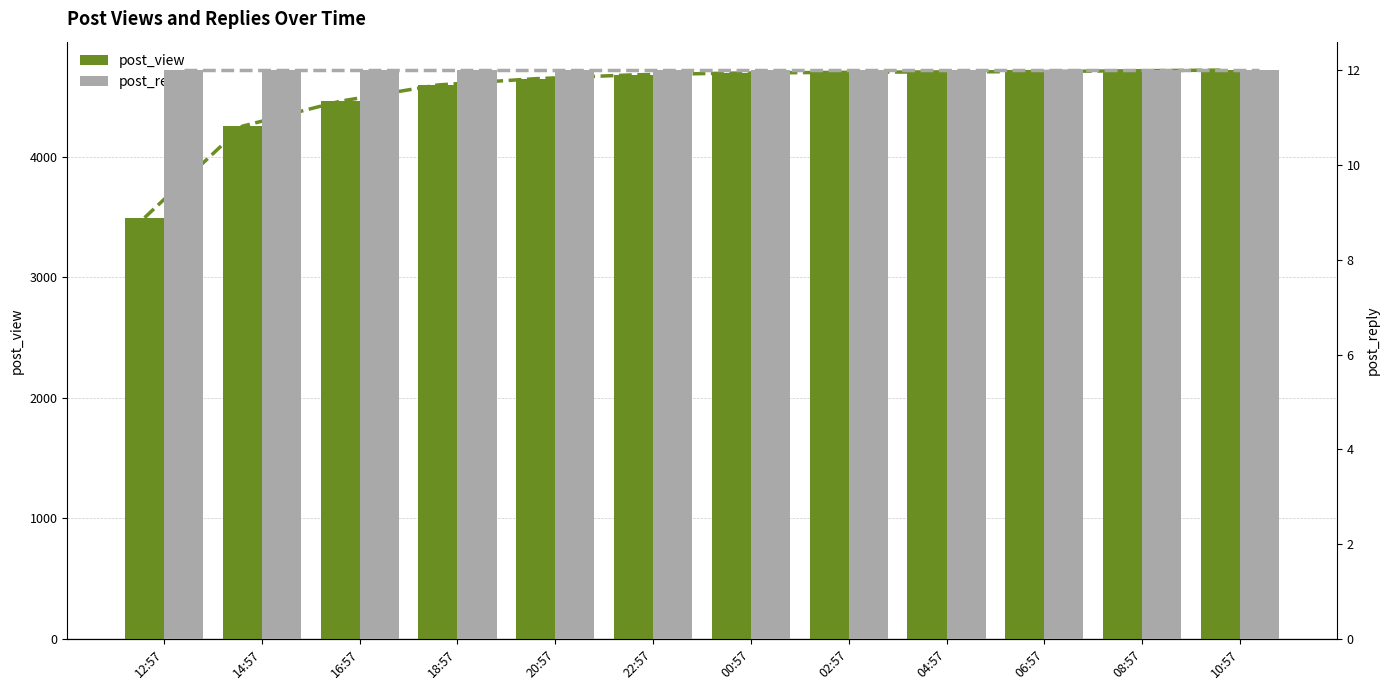

What is the label of the 6th bar from the right?

00:57